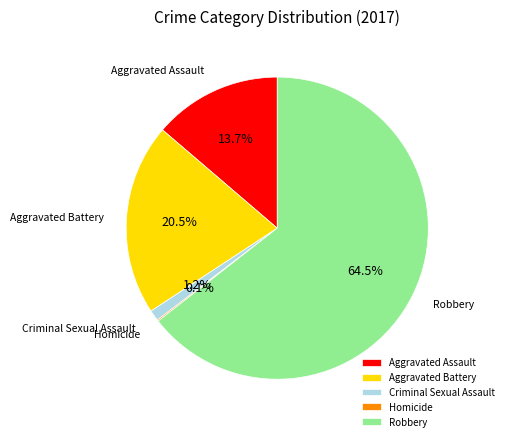

What is the largest slice in the pie chart?

Robbery